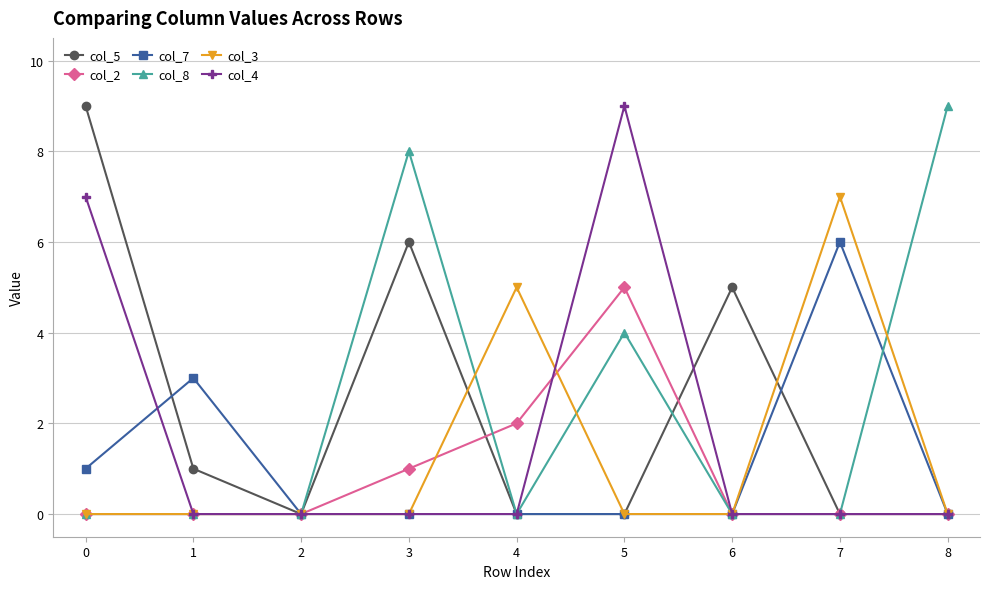

Reading left to right, what are all the values shown in this chart?

col_5: 0=9	1=1	2=0	3=6	4=0	5=0	6=5	7=0	8=0
col_2: 0=0	1=0	2=0	3=1	4=2	5=5	6=0	7=0	8=0
col_7: 0=1	1=3	2=0	3=0	4=0	5=0	6=0	7=6	8=0
col_8: 0=0	1=0	2=0	3=8	4=0	5=4	6=0	7=0	8=9
col_3: 0=0	1=0	2=0	3=0	4=5	5=0	6=0	7=7	8=0
col_4: 0=7	1=0	2=0	3=0	4=0	5=9	6=0	7=0	8=0